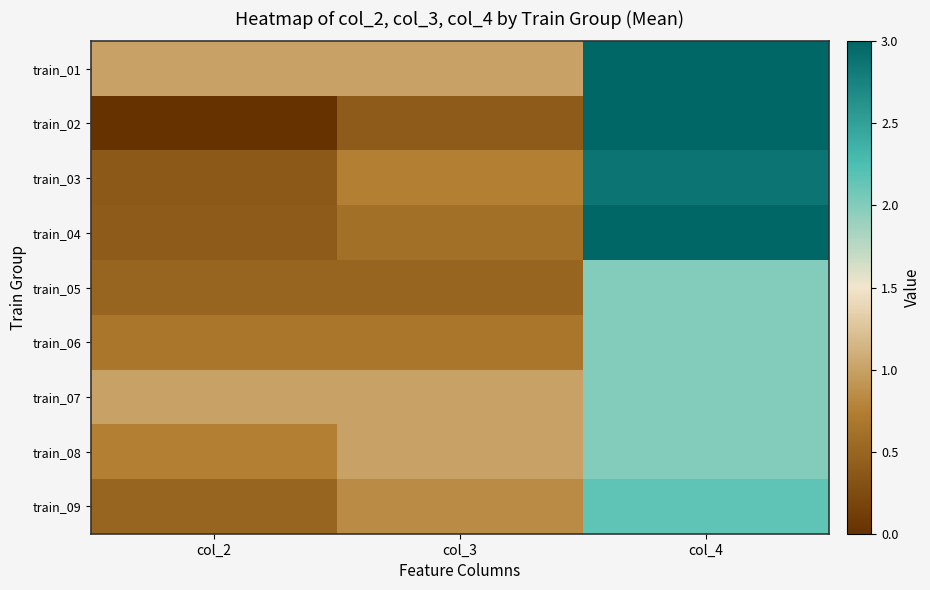

Reading left to right, list all the values displayed in this chart.

train_01: col_2=1.0	col_3=1.0	col_4=3.0
train_02: col_2=0.0	col_3=0.4	col_4=3.0
train_03: col_2=0.4	col_3=0.8	col_4=2.9
train_04: col_2=0.4	col_3=0.6	col_4=3.0
train_05: col_2=0.5	col_3=0.5	col_4=2.0
train_06: col_2=0.7	col_3=0.7	col_4=2.0
train_07: col_2=1.0	col_3=1.0	col_4=2.0
train_08: col_2=0.8	col_3=1.0	col_4=2.0
train_09: col_2=0.5	col_3=0.8	col_4=2.2